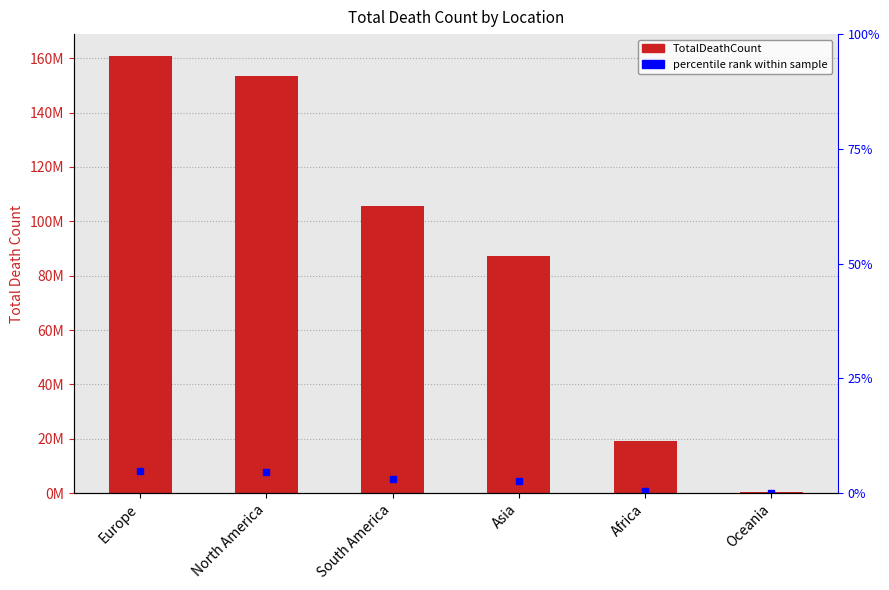

Reading left to right, transcribe all the data shown in this chart.

160813747	153596231	105595385	87116891	19064924	256504